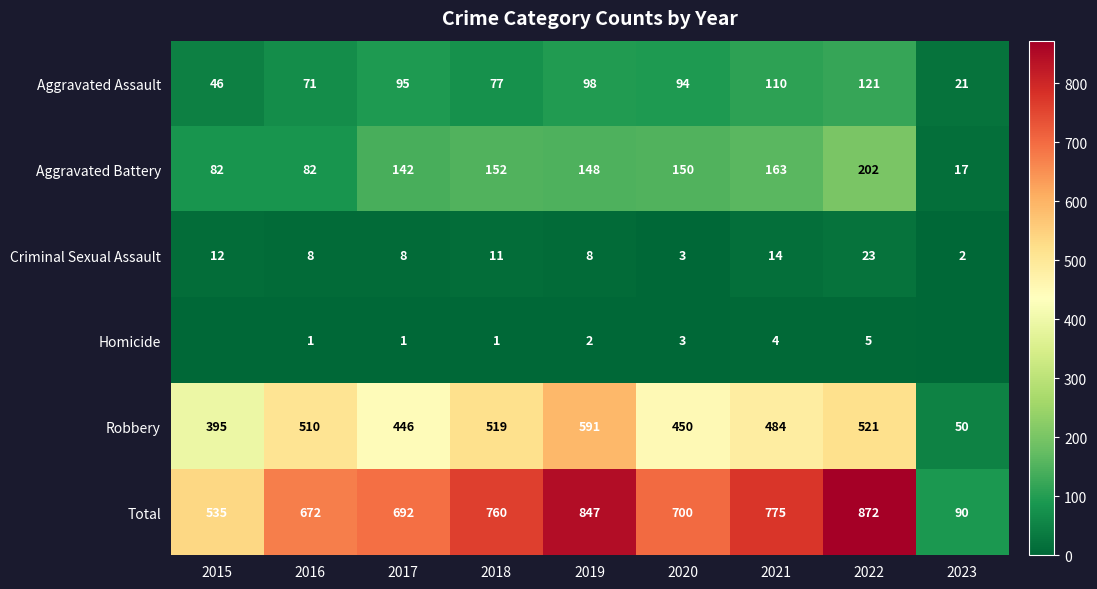

What is the difference between the maximum and second lowest values in the Robbery series?

196